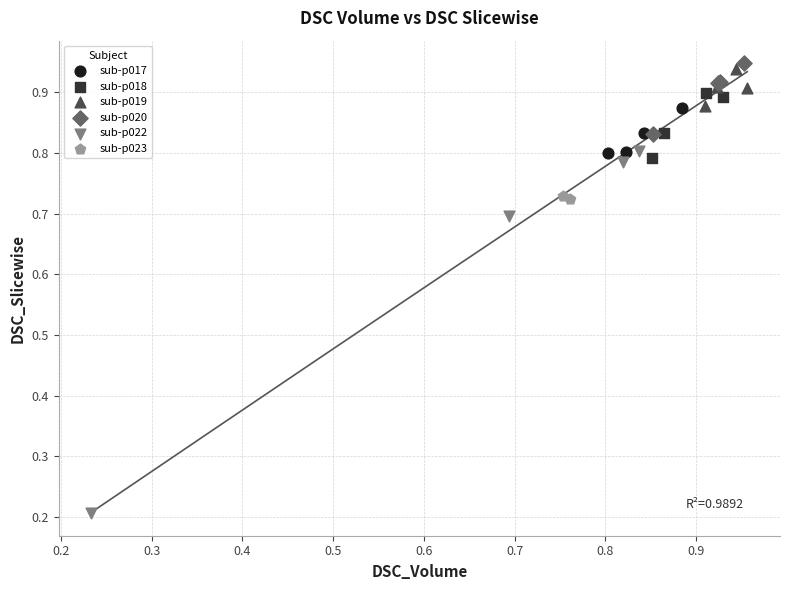

Which series has the largest Y range (max minus min)?

sub-p022